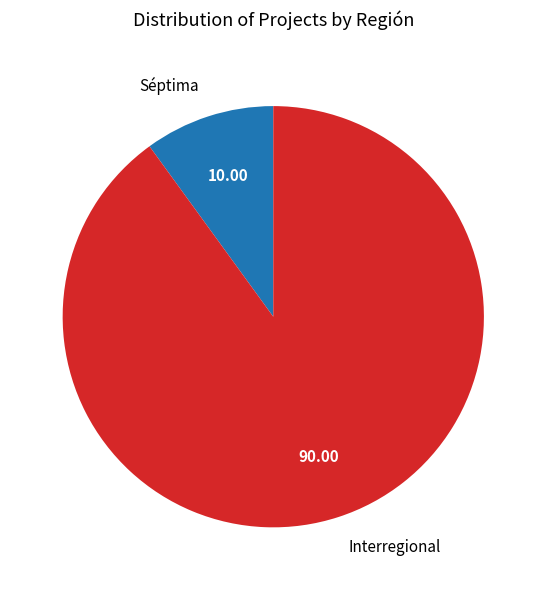

Which slice represents more than half of the pie?

Interregional